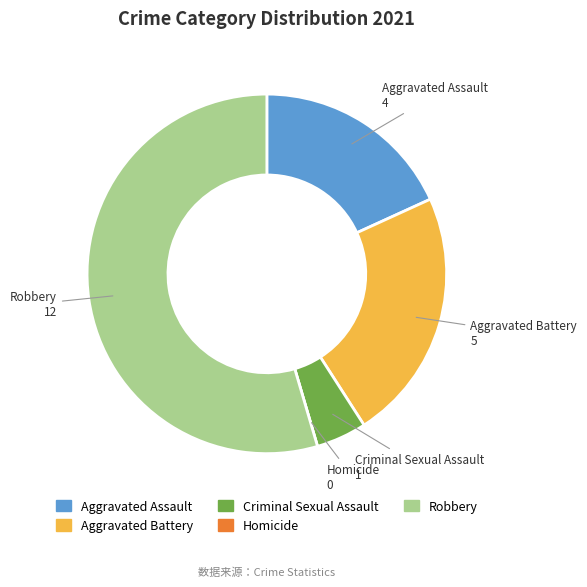

What is the largest slice in the pie chart?

Robbery